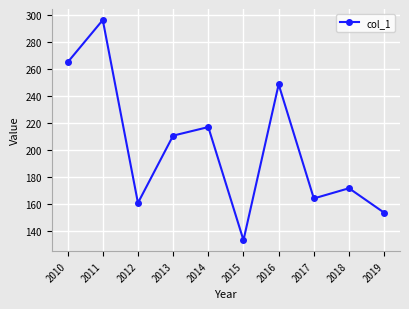

Reading left to right, list all the values displayed in this chart.

2010=264.7	2011=295.9	2012=160.8	2013=210.5	2014=216.8	2015=133.3	2016=248.4	2017=164.1	2018=171.6	2019=153.6